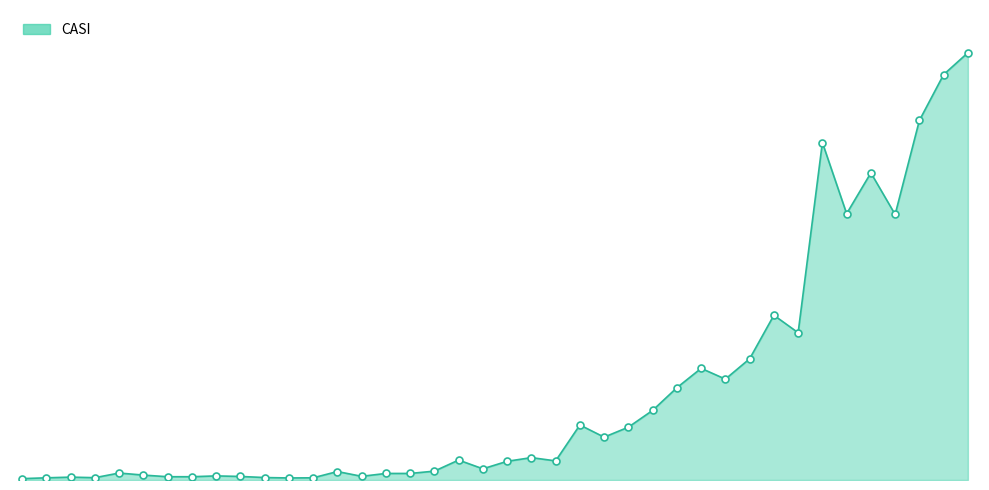

Does the chart display data point markers on the line(s)?

No